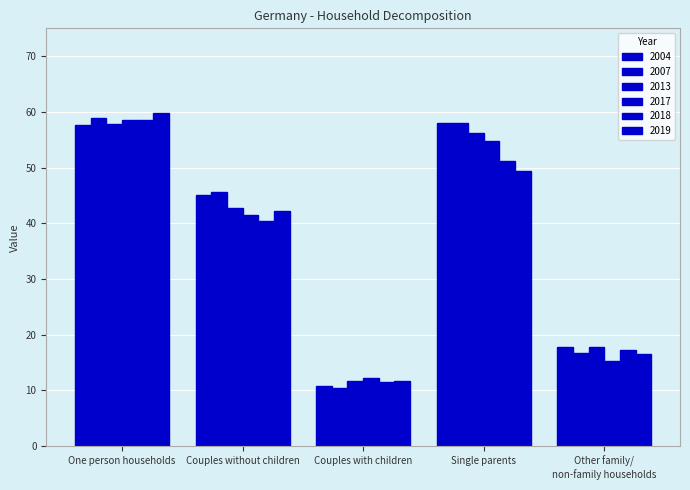

How many bars are there in each group?

6